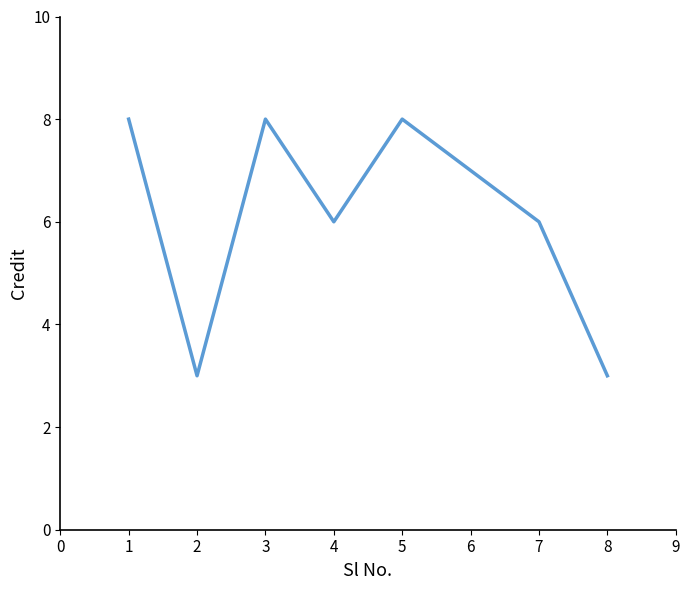

What is the greatest value displayed?

8